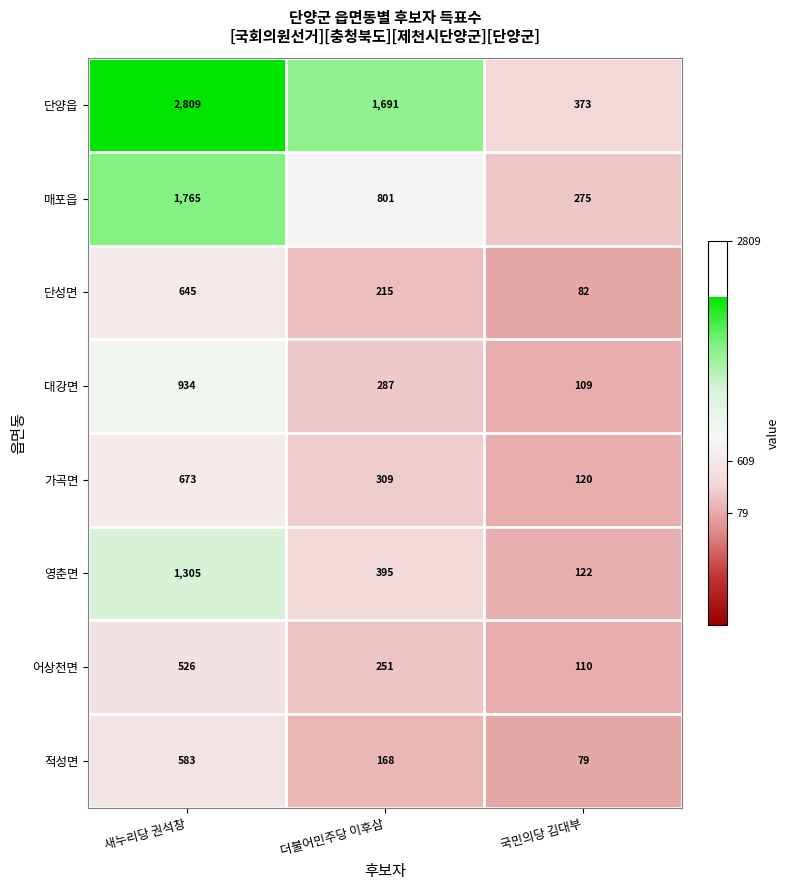

Where is 어상천면 nearest to the value 318?

더불어민주당 이후삼